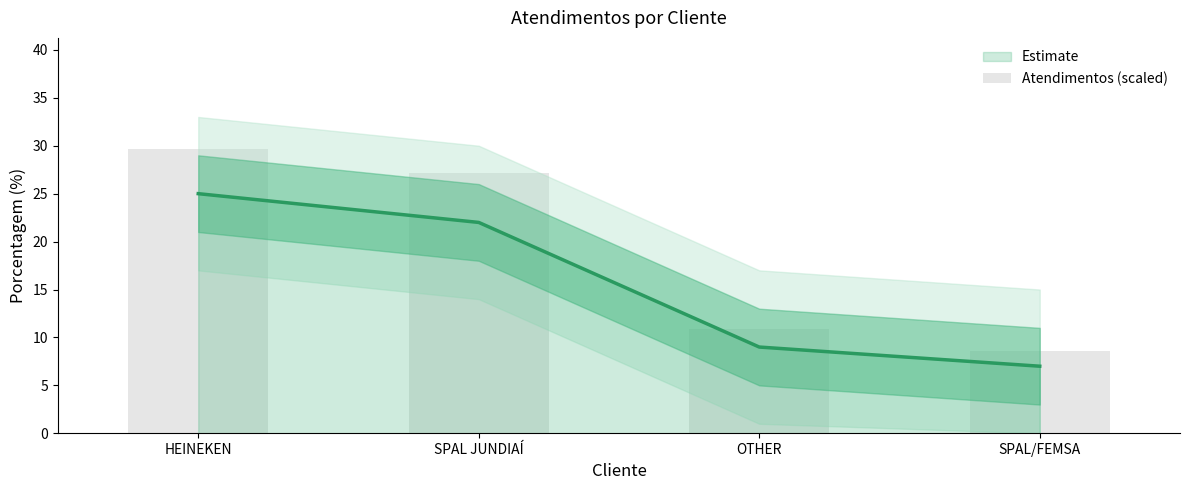

Reading left to right, extract all data points from this chart.

HEINEKEN=29.7	SPAL JUNDIAÍ=27.1	OTHER=10.9	SPAL/FEMSA=8.6